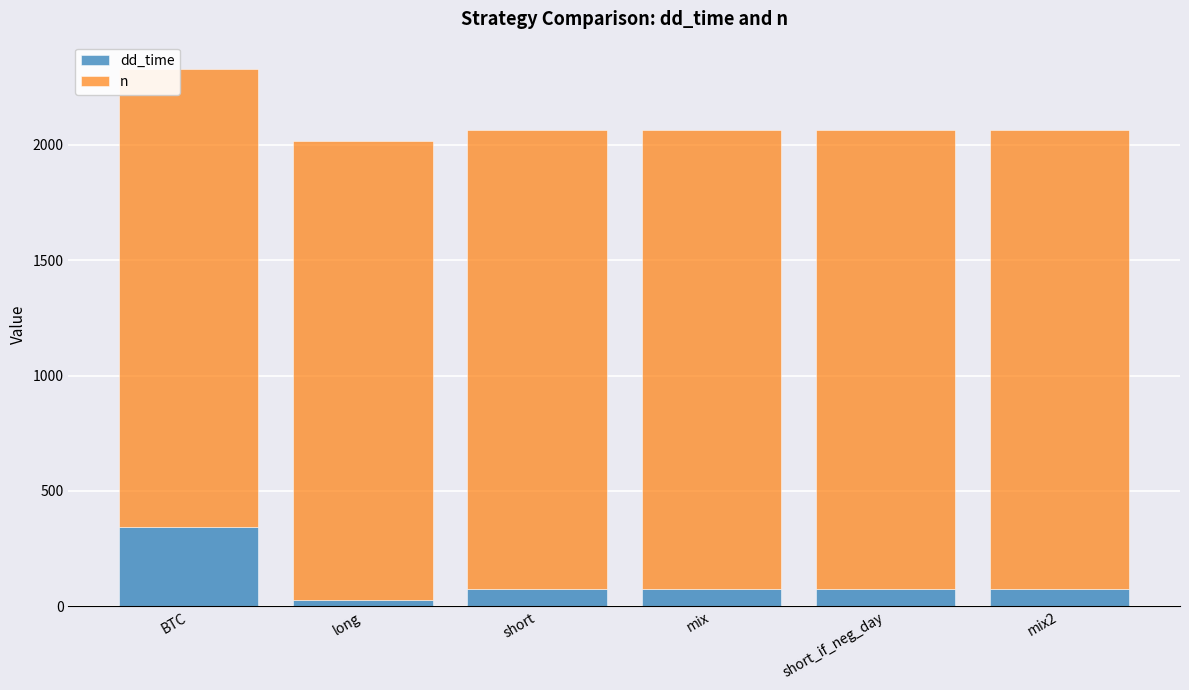

What is the approximate value of dd_time at mix?

74